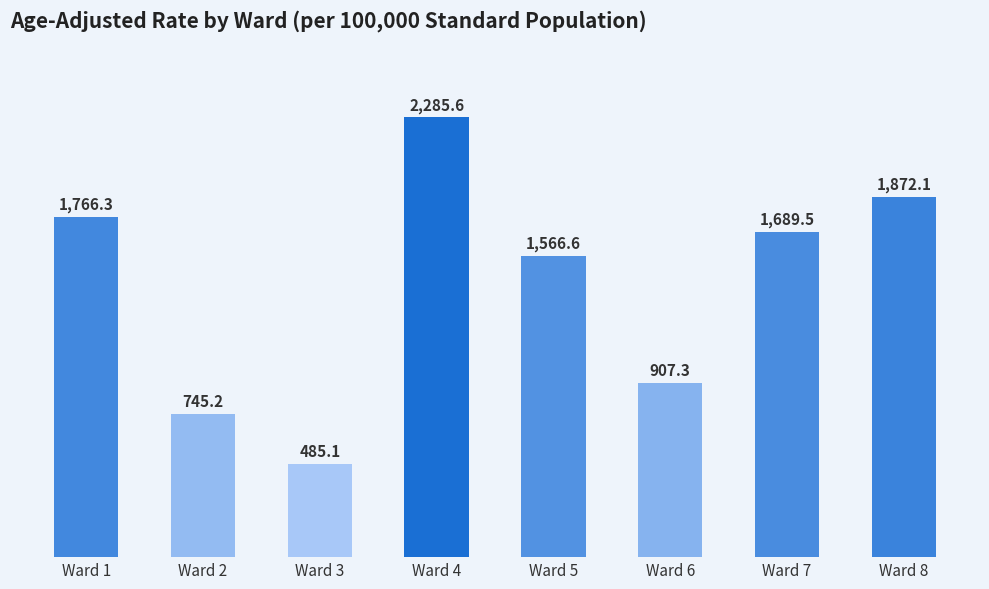

Rank the categories by value from highest to lowest.

Ward 4, Ward 8, Ward 1, Ward 7, Ward 5, Ward 6, Ward 2, Ward 3